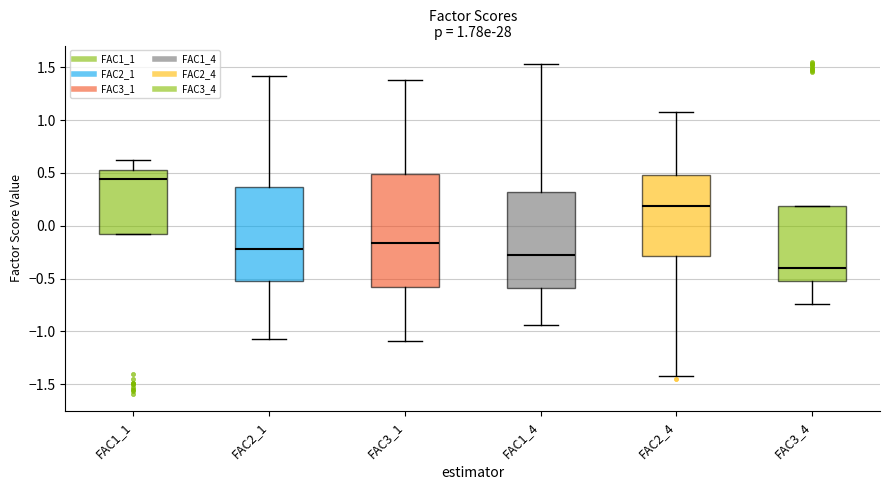

Comparing the boxes themselves (not the whiskers), which one is the tallest?

FAC3_1